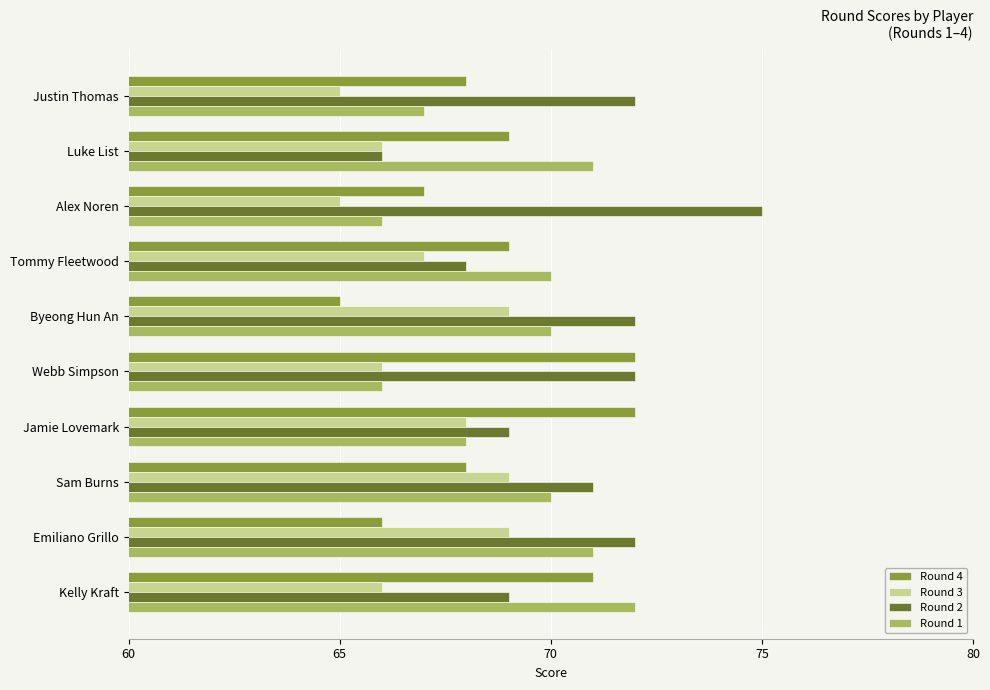

At Alex Noren, list the series in order from smallest to largest.

Round 3, Round 1, Round 4, Round 2